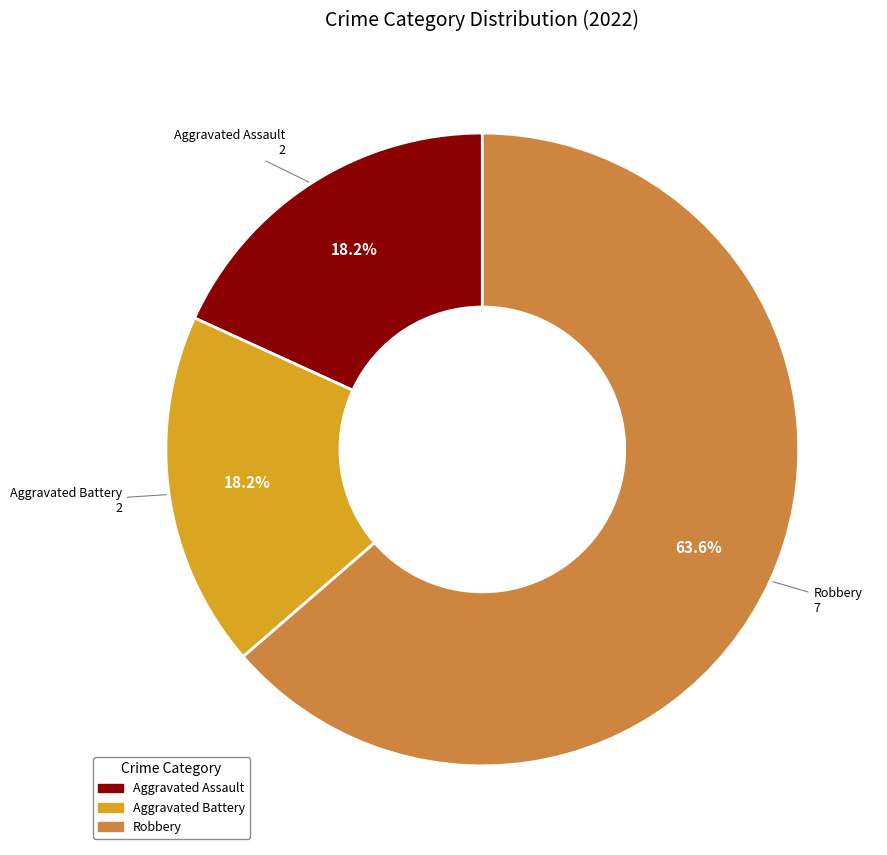

Is there a majority slice in this chart?

Yes